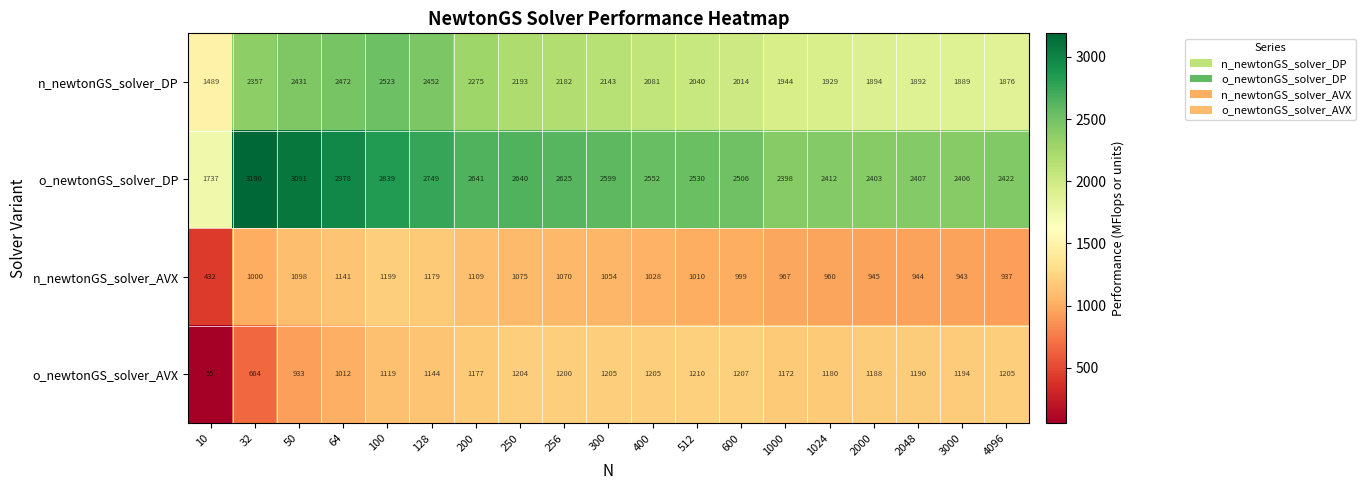

At how many categories does at least one series exceed 1322?

19